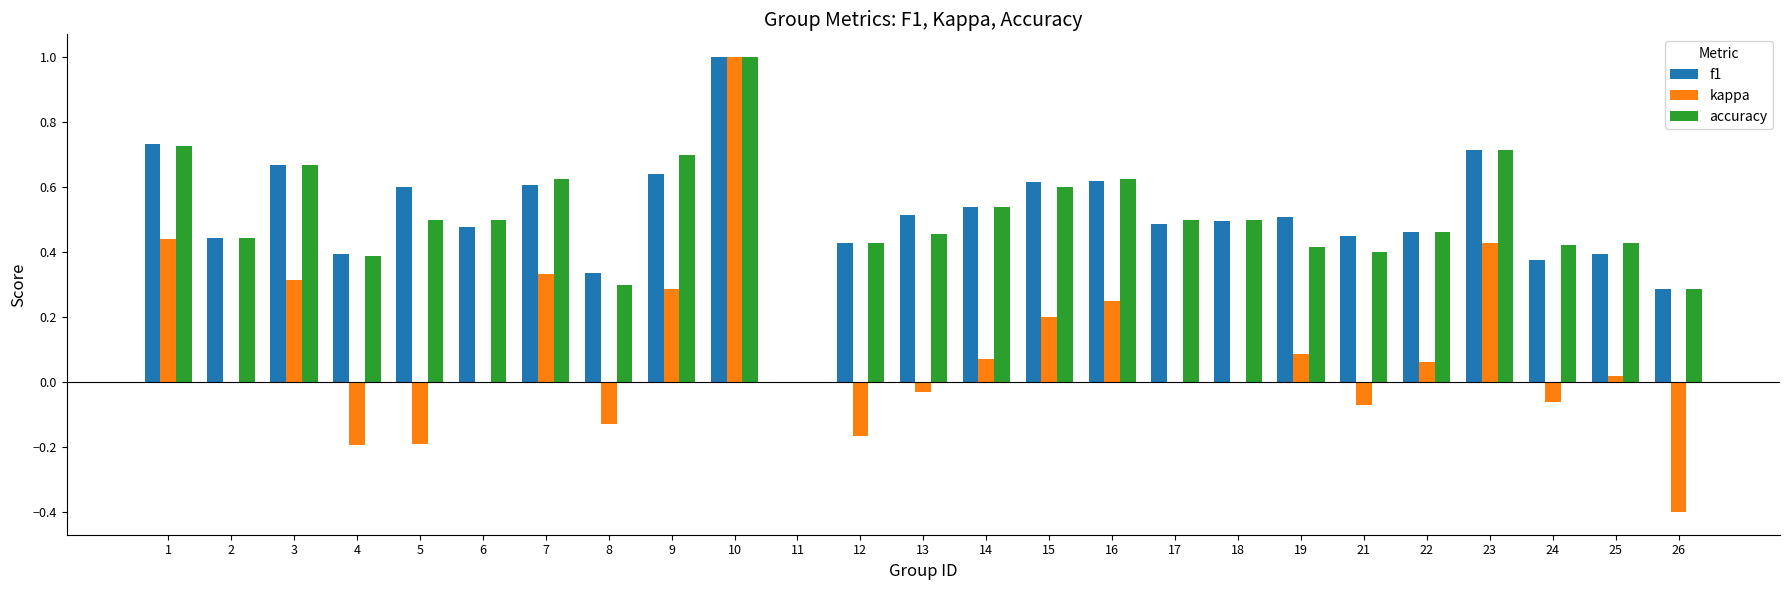

Which series changed the most between 13 and 24?

f1